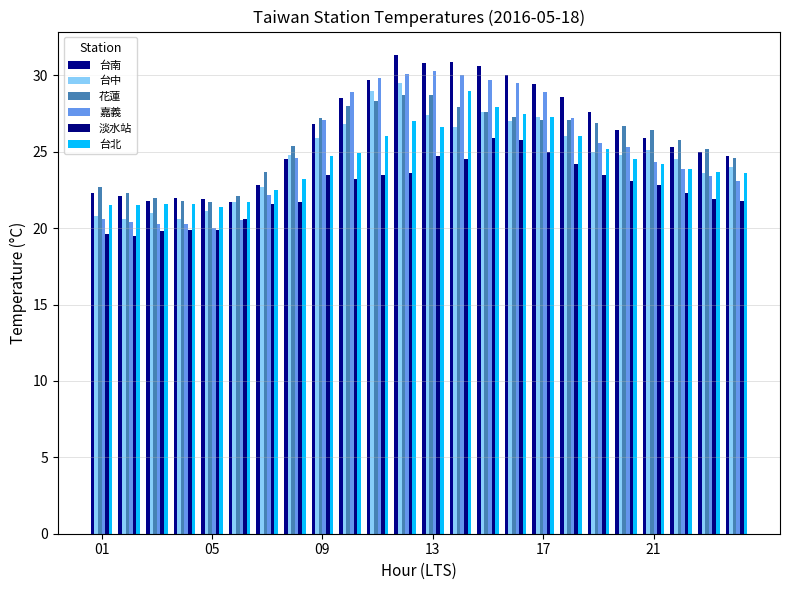

What are all the series names shown in the legend?

台南, 台中, 花蓮, 嘉義, 淡水站, 台北